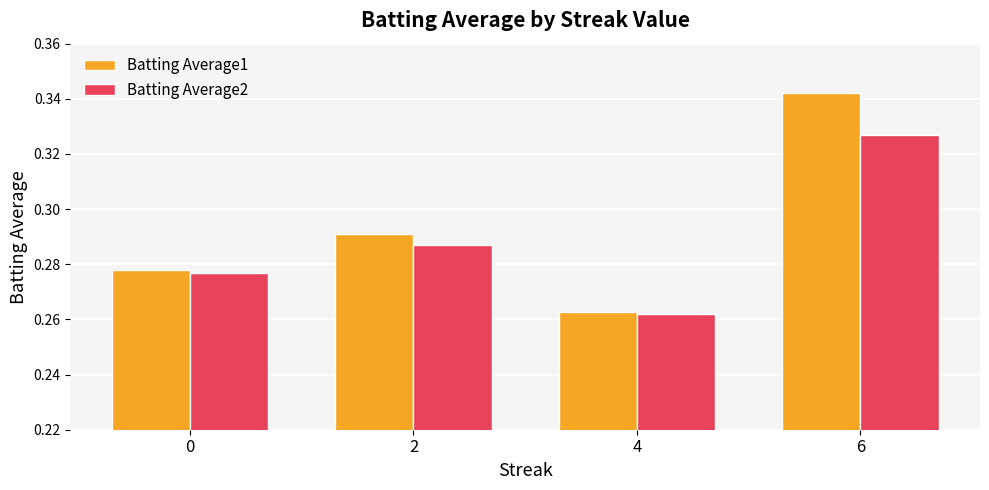

Rank the categories by Batting Average1 value from lowest to highest.

4, 0, 2, 6